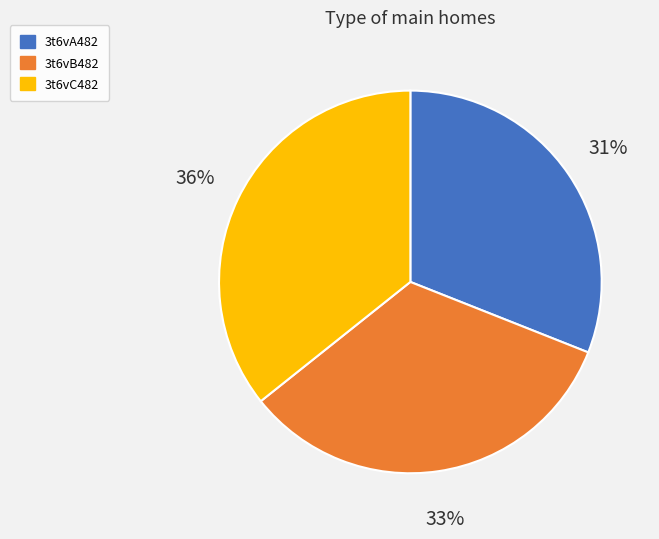

Combined, do 3t6vB482 and 3t6vA482 account for over 50%?

Yes